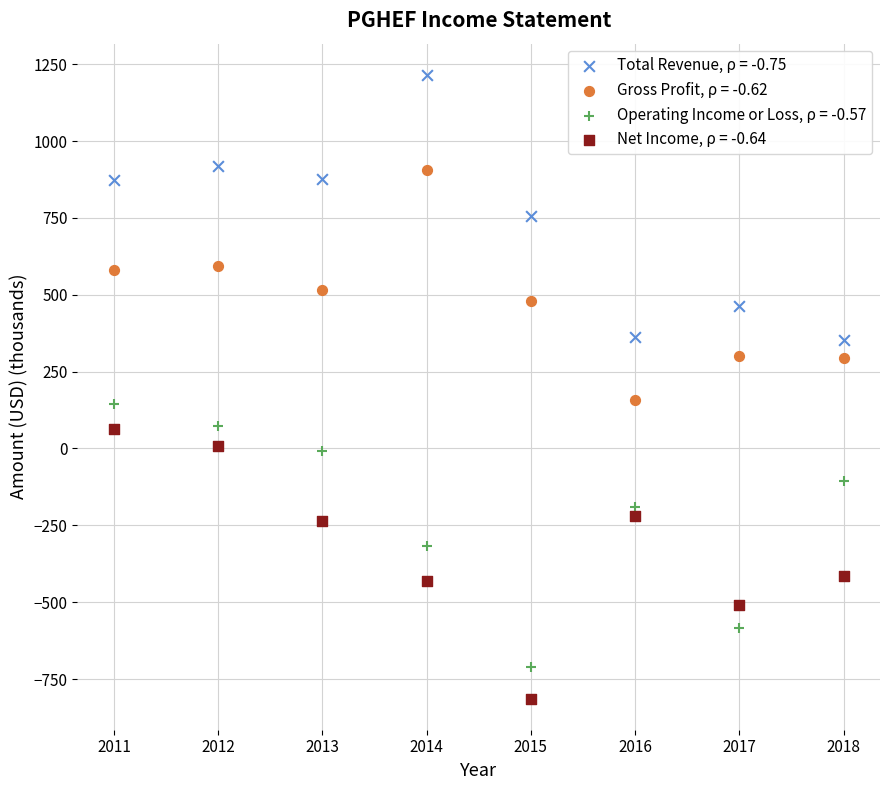

Which series contains the highest Y value?

Total Revenue, ρ = -0.75